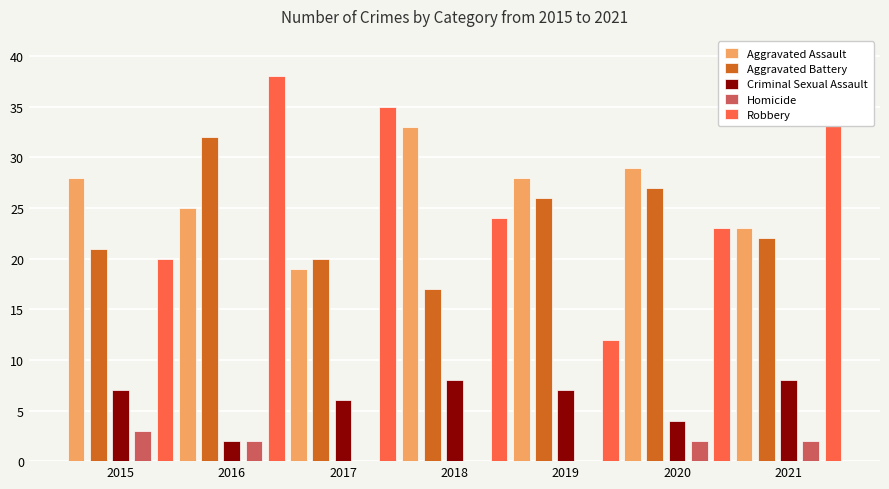

What is the sum of all Aggravated Battery values?

165